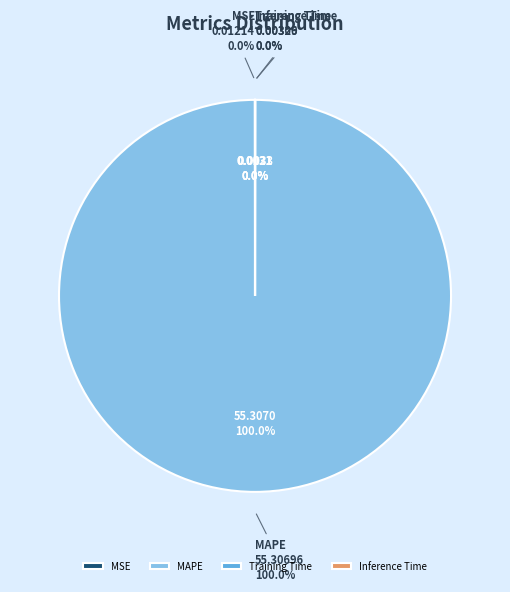

What portion of the pie excludes MSE?

100.0%